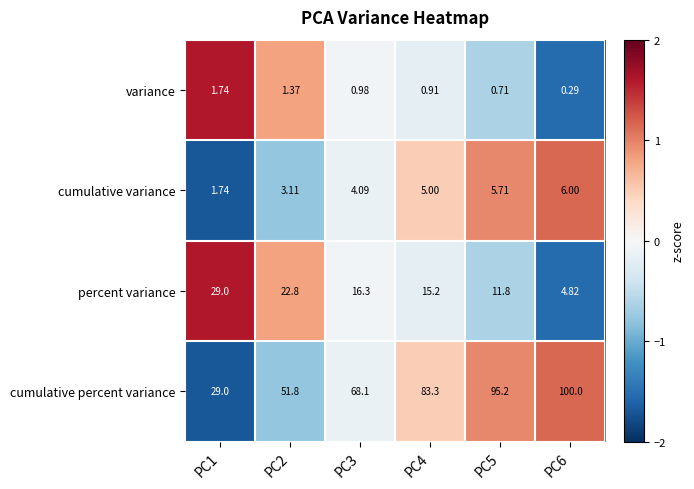

Rank the series by their maximum value, from lowest to highest.

variance, cumulative variance, percent variance, cumulative percent variance